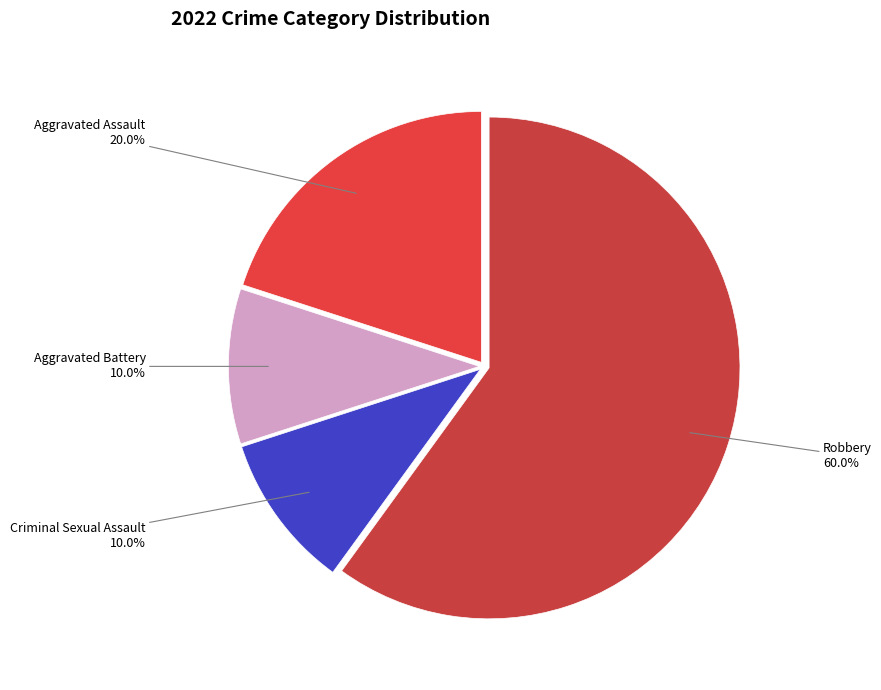

To the nearest percent, what is the average slice percentage?

25%